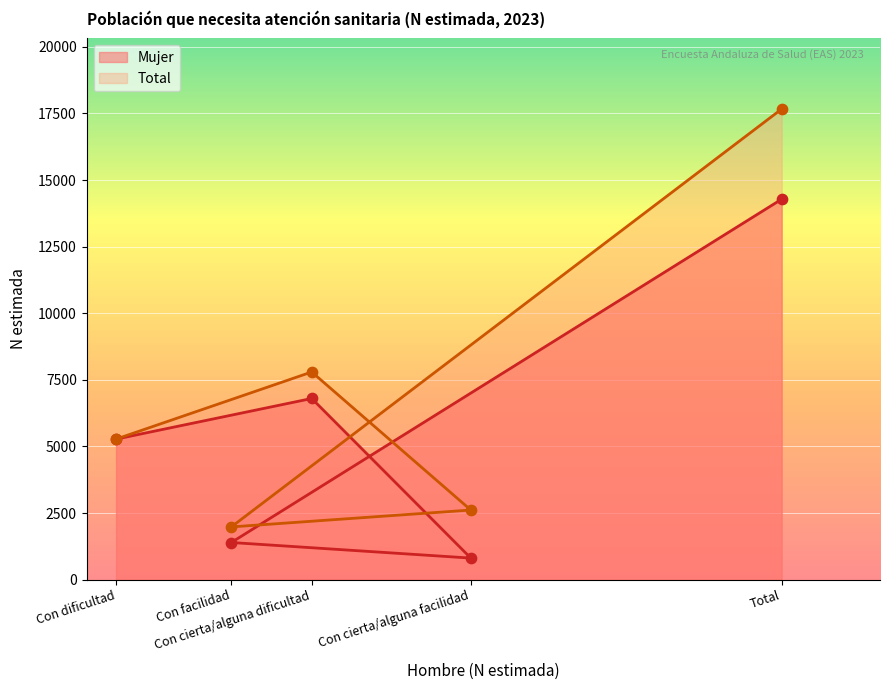

At how many categories does at least one series exceed 16700?

1